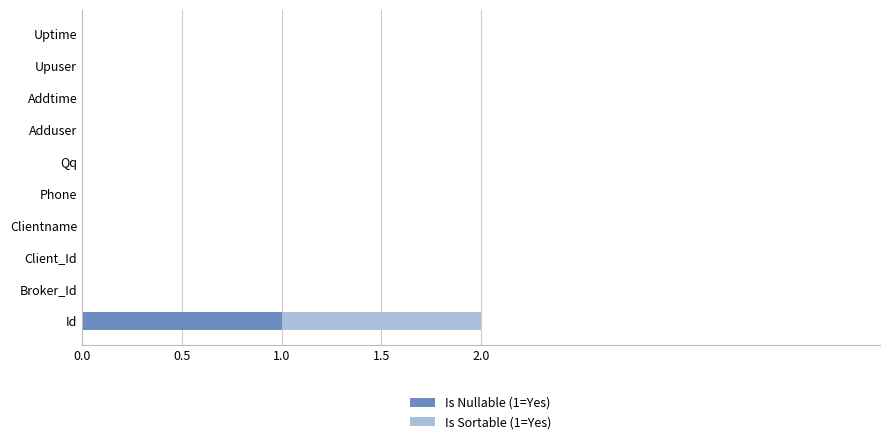

The Is Nullable (1=Yes) series shows 0 at Clientname. True or false?

True